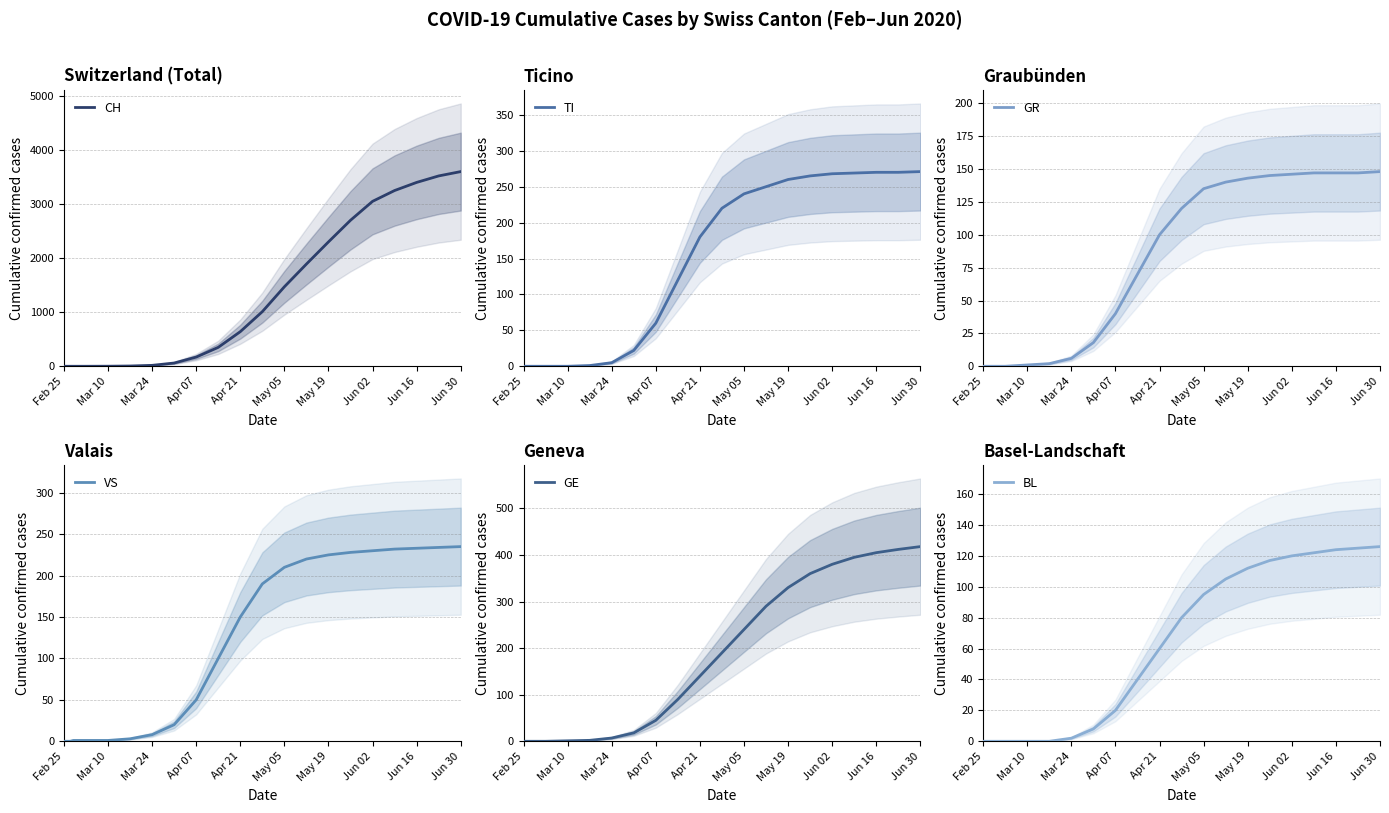

What is the maximum value for CH?

3600